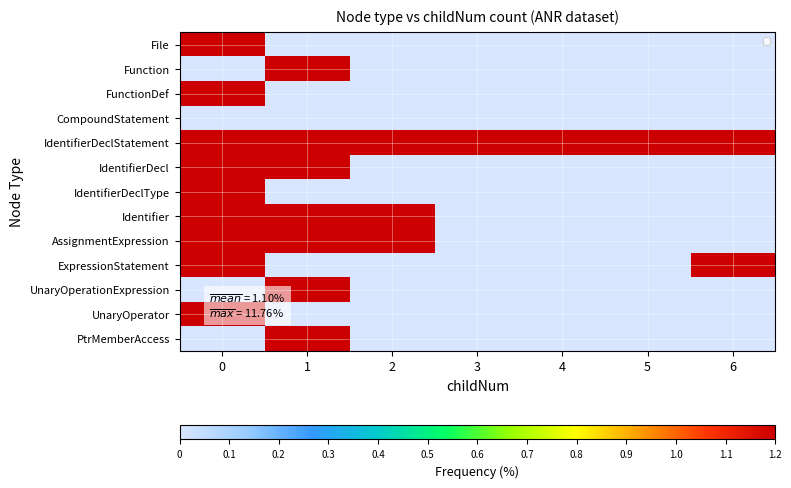

Reading left to right, what are all the values shown in this chart?

File: 0=2.0	1=0.0	2=0.0	3=0.0	4=0.0	5=0.0	6=0.0
Function: 0=0.0	1=2.0	2=0.0	3=0.0	4=0.0	5=0.0	6=0.0
FunctionDef: 0=2.0	1=0.0	2=0.0	3=0.0	4=0.0	5=0.0	6=0.0
CompoundStatement: 0=0.0	1=0.0	2=0.0	3=0.0	4=0.0	5=0.0	6=0.0
IdentifierDeclStatement: 0=5.9	1=5.9	2=3.9	3=3.9	4=3.9	5=3.9	6=2.0
IdentifierDecl: 0=11.8	1=3.9	2=0.0	3=0.0	4=0.0	5=0.0	6=0.0
IdentifierDeclType: 0=11.8	1=0.0	2=0.0	3=0.0	4=0.0	5=0.0	6=0.0
Identifier: 0=5.9	1=11.8	2=2.0	3=0.0	4=0.0	5=0.0	6=0.0
AssignmentExpression: 0=3.9	1=2.0	2=2.0	3=0.0	4=0.0	5=0.0	6=0.0
ExpressionStatement: 0=2.0	1=0.0	2=0.0	3=0.0	4=0.0	5=0.0	6=2.0
UnaryOperationExpression: 0=0.0	1=2.0	2=0.0	3=0.0	4=0.0	5=0.0	6=0.0
UnaryOperator: 0=2.0	1=0.0	2=0.0	3=0.0	4=0.0	5=0.0	6=0.0
PtrMemberAccess: 0=0.0	1=2.0	2=0.0	3=0.0	4=0.0	5=0.0	6=0.0